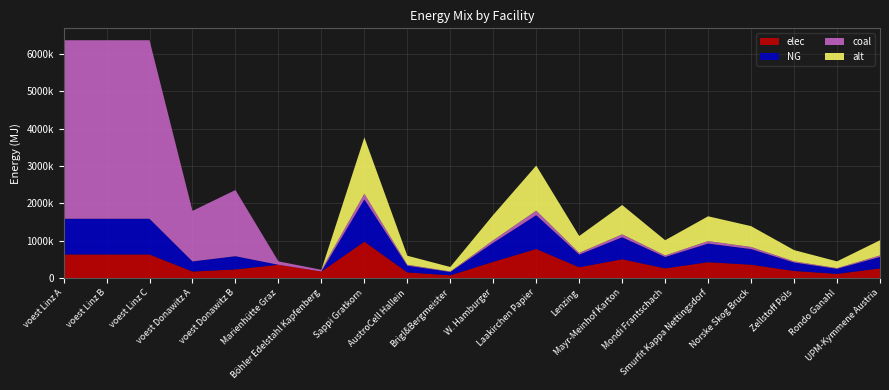

Reading right to left, extract all data points from this chart.

elec: 264362.9	117494.6	195824.4	362275.1	430813.7	264362.9	509143.4	293736.6	783297.6	440604.9	78329.8	156659.5	979122.0	180761.0	361522.0	235918.3	180173.0	636367.1	636367.1	636367.1
NG: 305034.2	135570.7	225951.2	418009.8	497092.7	305034.2	587473.2	338926.8	903804.9	508390.3	90380.5	180761.0	1129756.1	0.0	0.0	353877.4	270259.4	954550.7	954550.7	954550.7
coal: 40671.2	18076.1	30126.8	55734.6	66279.0	40671.2	78329.8	45190.2	120507.3	67785.4	12050.7	24101.5	150634.1	45190.2	90380.5	1769387.1	1351297.2	4772753.4	4772753.4	4772753.4
alt: 406712.2	180761.0	301268.3	557346.4	662790.3	406712.2	783297.6	451902.5	1205073.2	677853.7	120507.3	241014.6	1506341.5	0.0	0.0	0.0	0.0	0.0	0.0	0.0